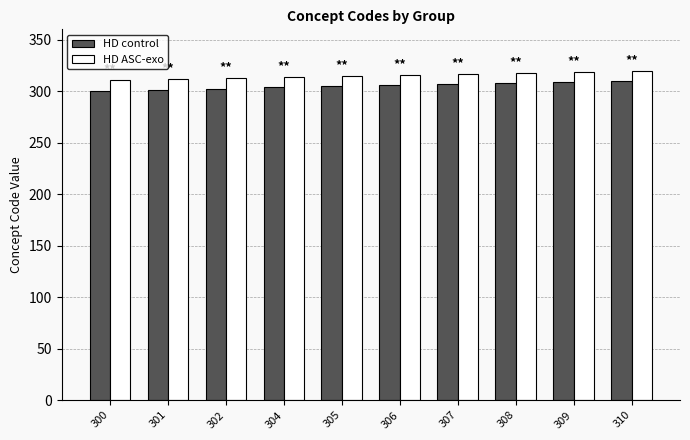

Which series has the largest total across all categories?

HD ASC-exo